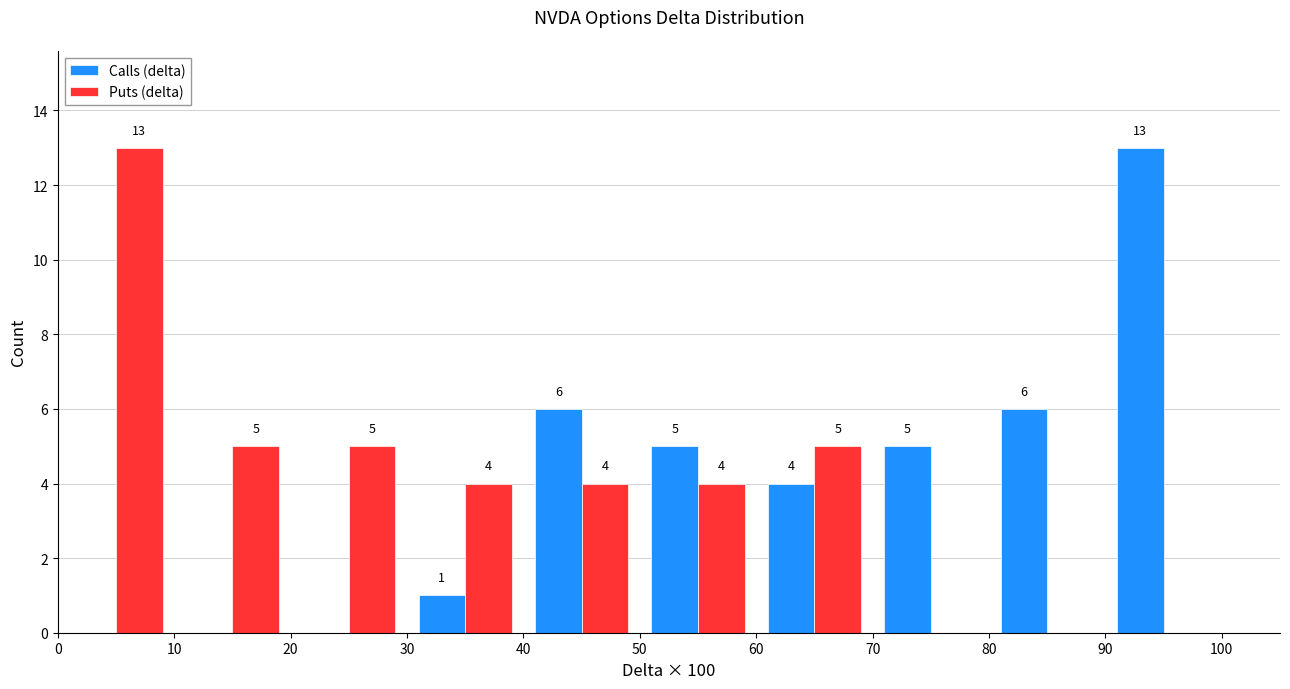

In the Puts (delta) series, which range on the x-axis has the tallest bar?

0 to 10